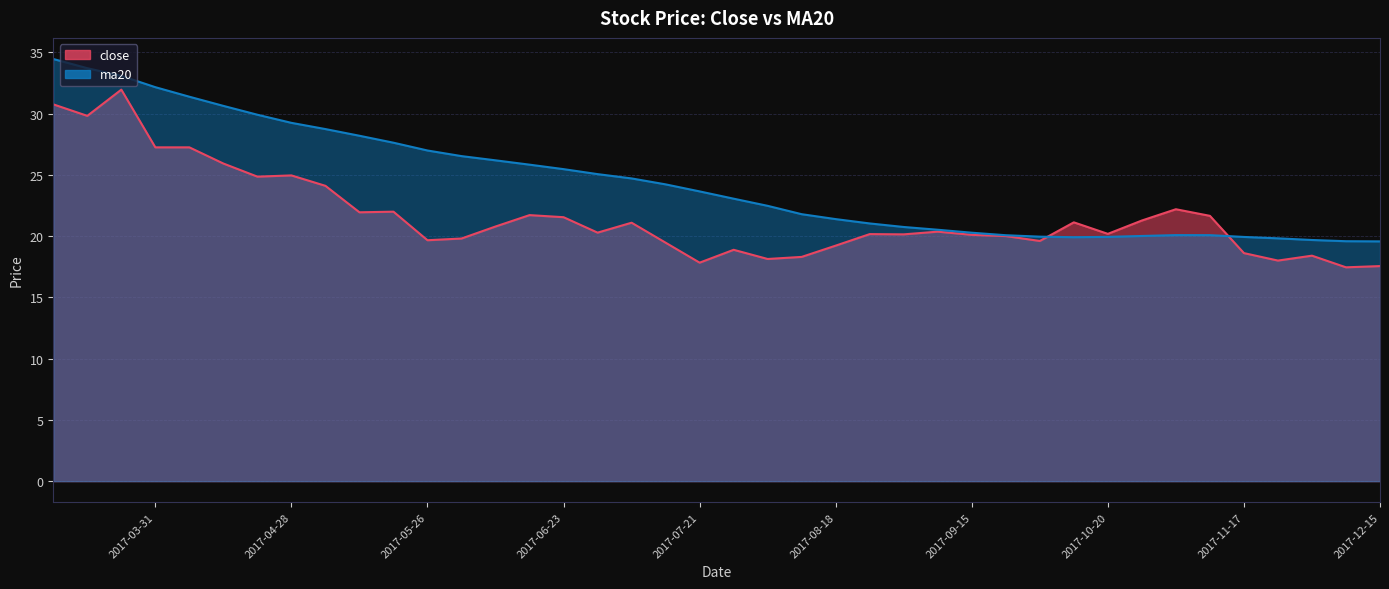

What are all the series names shown in the legend?

close, ma20